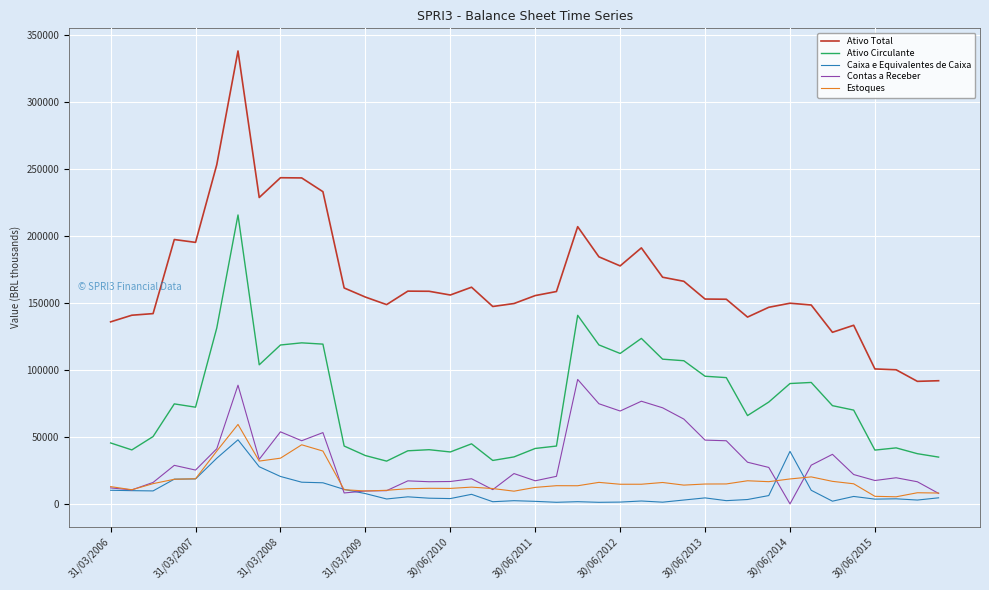

How many categories are shown in the chart?

40